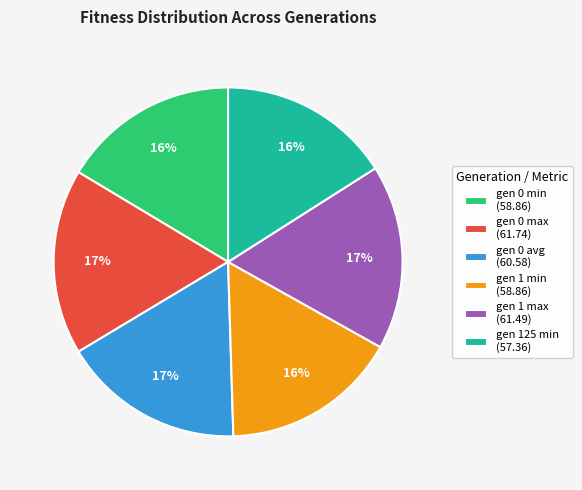

To the nearest percent, what is the average slice percentage?

17%